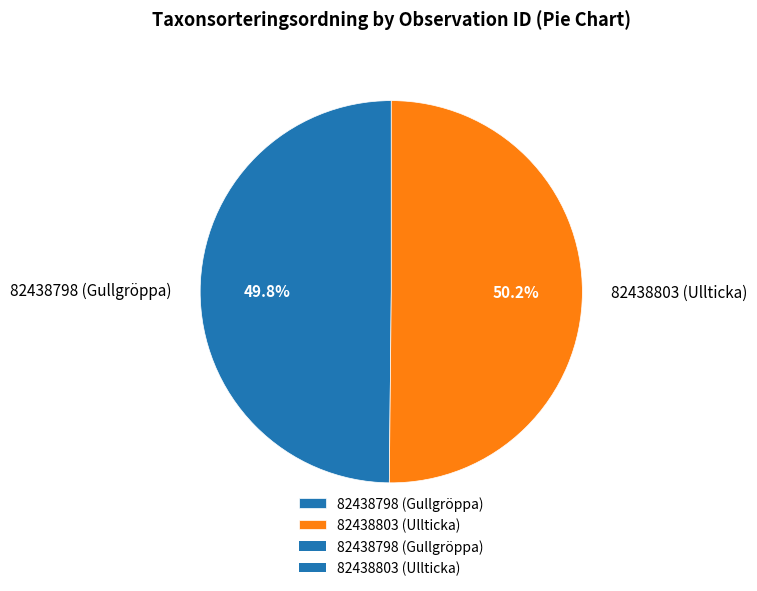

What is the ratio of the value at 82438798 (Gullgröppa) to the value at 82438803 (Ullticka)?

1.0